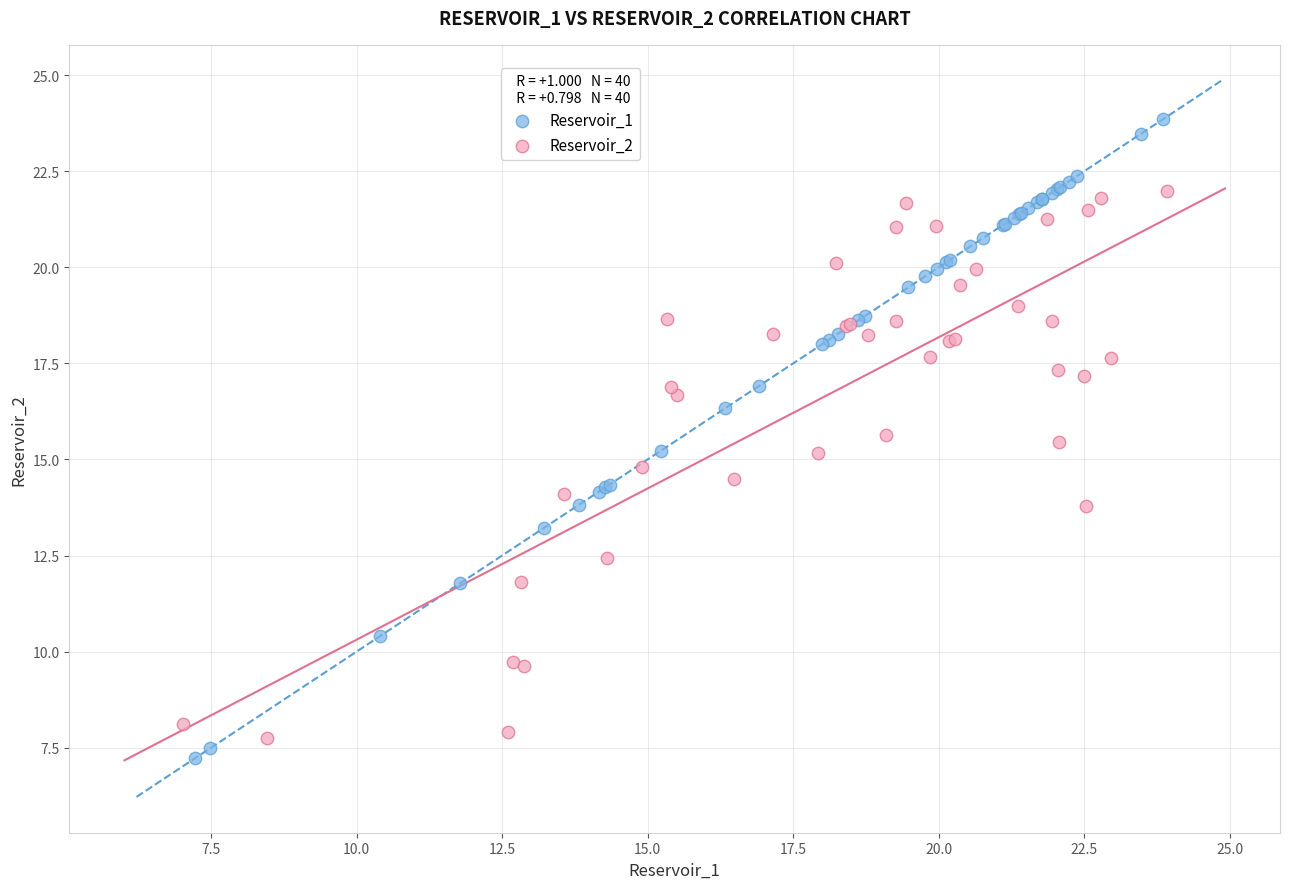

Which series contains the highest Y value?

Reservoir_1